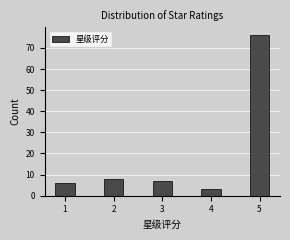

Reading left to right, list every bar in this chart as the range it spans on the x-axis followed by its height. Neither the bar edges nor the heights are printed on the chart, so give them approximately, as read against the axes.

0.75 to 1.25: 6
1.25 to 1.75: 0
1.75 to 2.25: 8
2.25 to 2.75: 0
2.75 to 3.25: 7
3.25 to 3.75: 0
3.75 to 4.25: 3
4.25 to 4.75: 0
4.75 to 5.25: 76